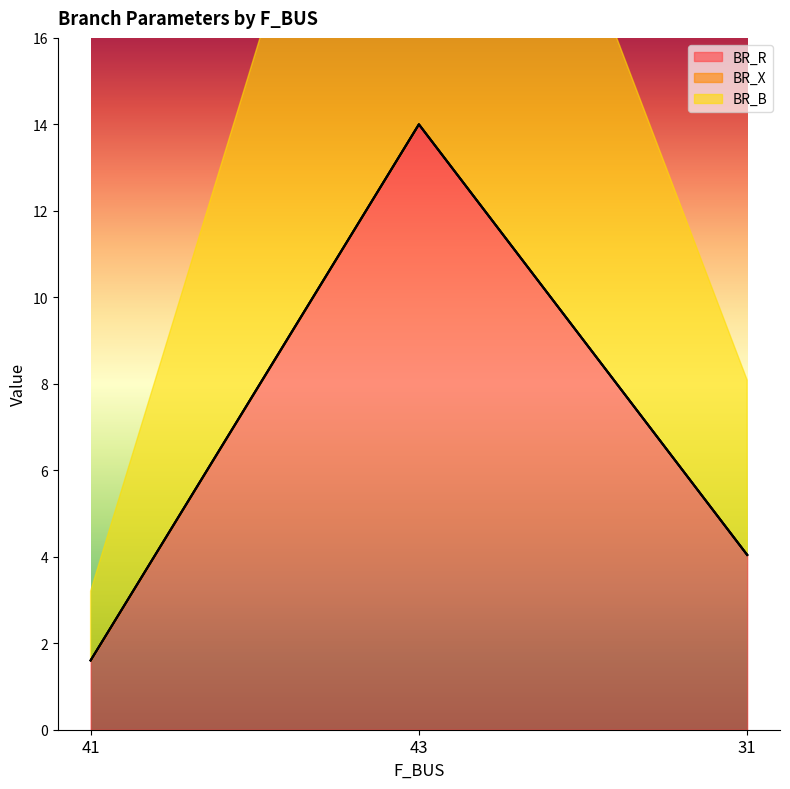

How many data points in BR_R are above 4?

2